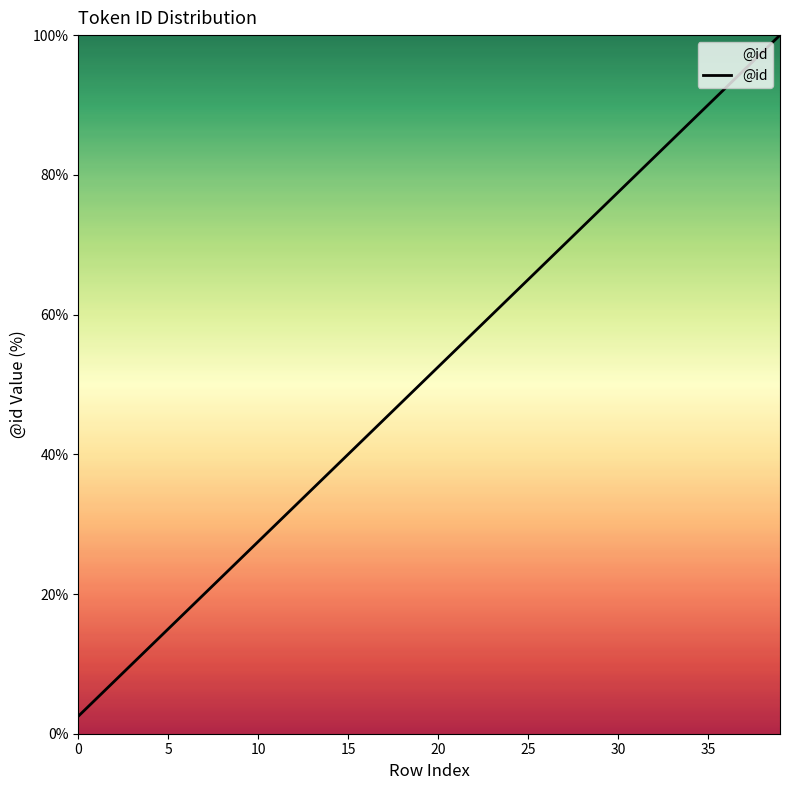

What is the greatest value displayed?

100.0